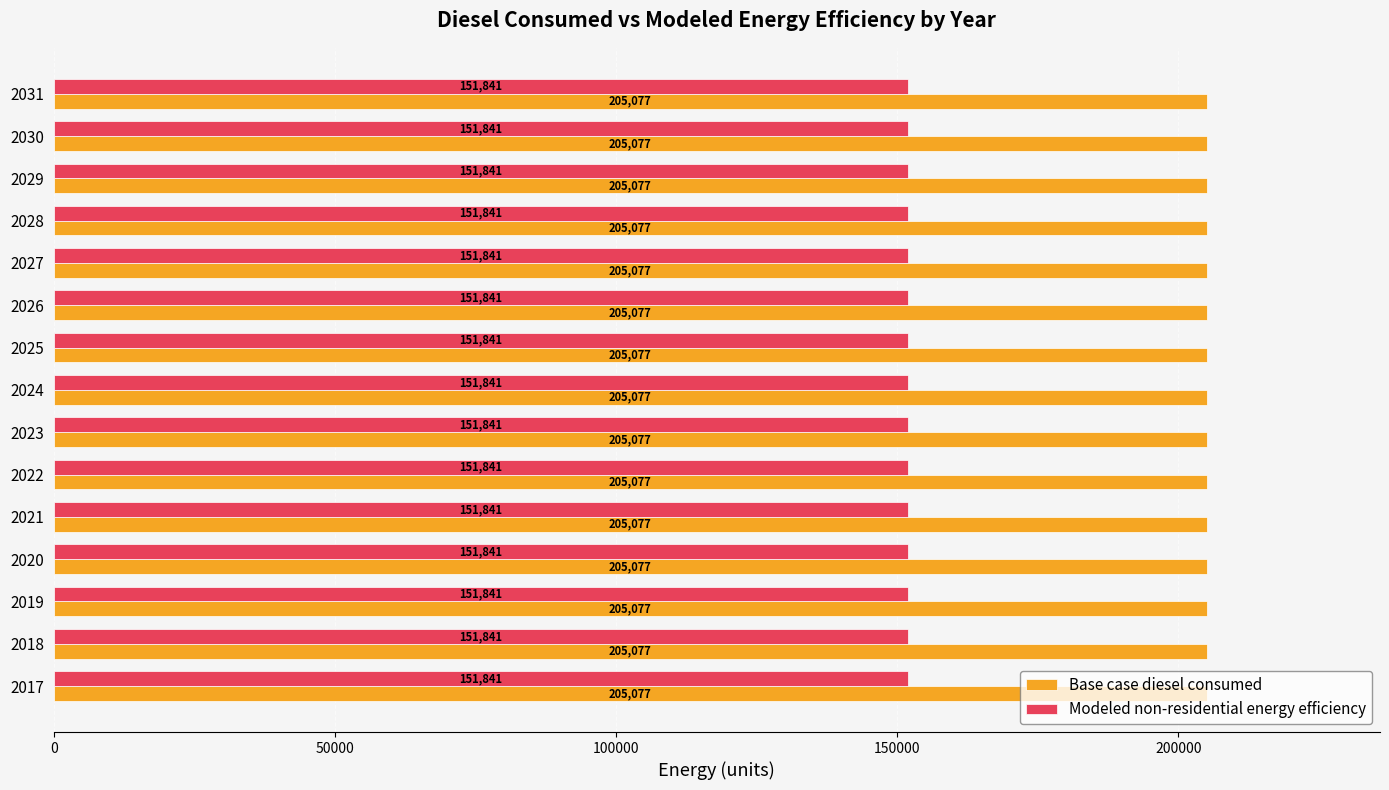

What value does the Modeled non-residential energy efficiency series have at 2030?

151841.3